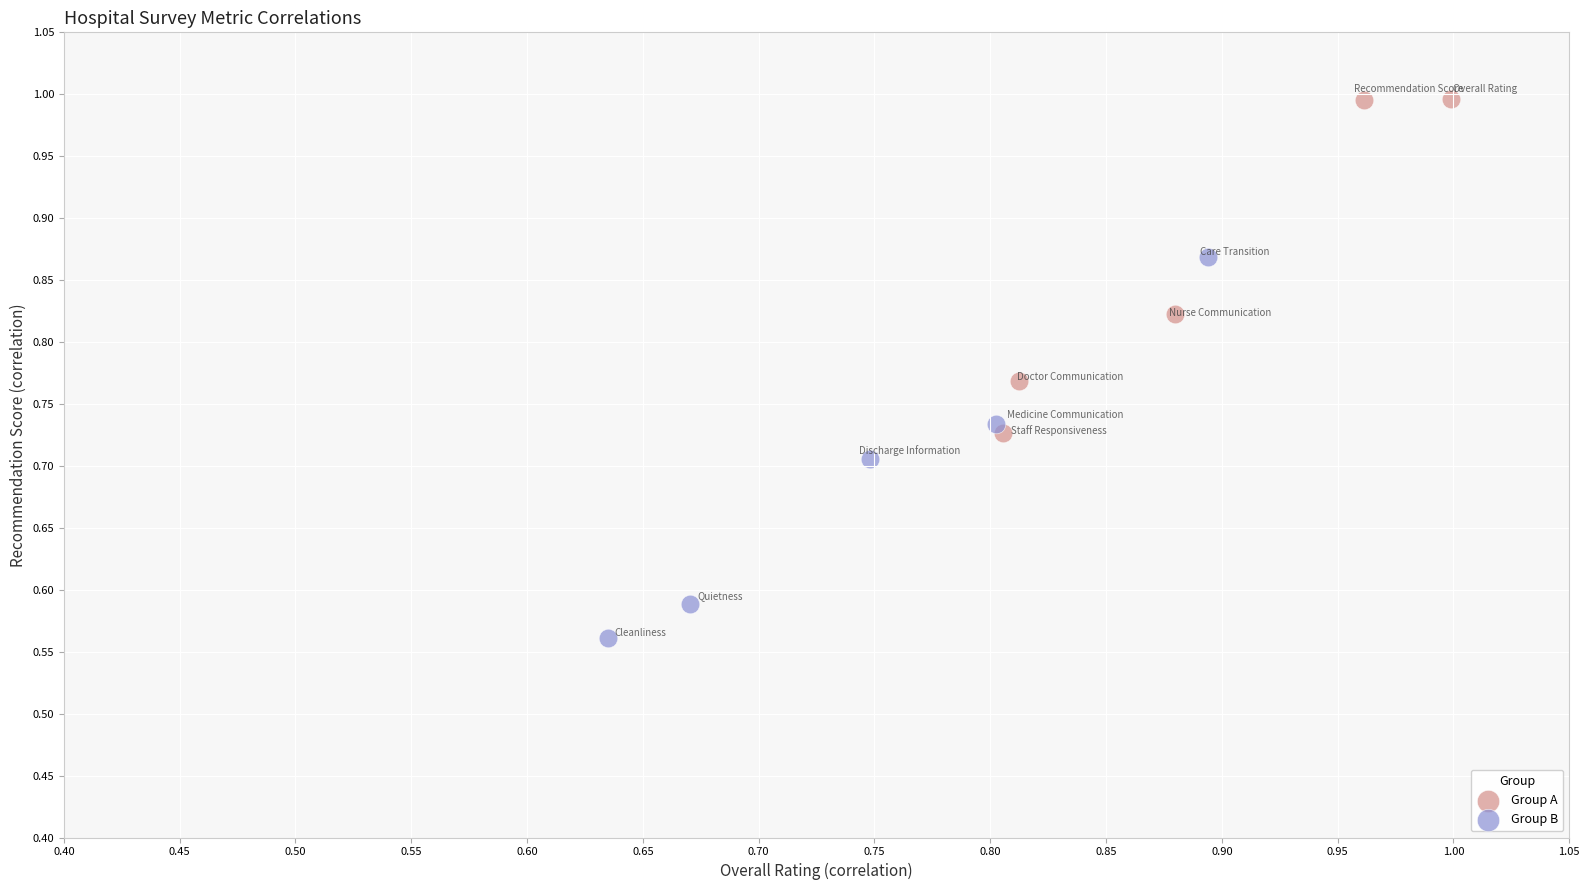

Which series contains the lowest Y value?

Group B